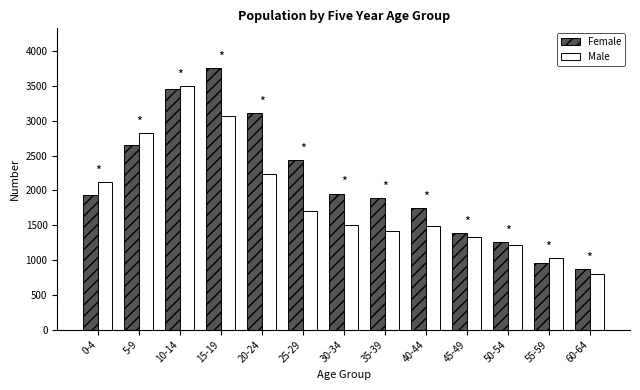

Are the bars horizontal?

No